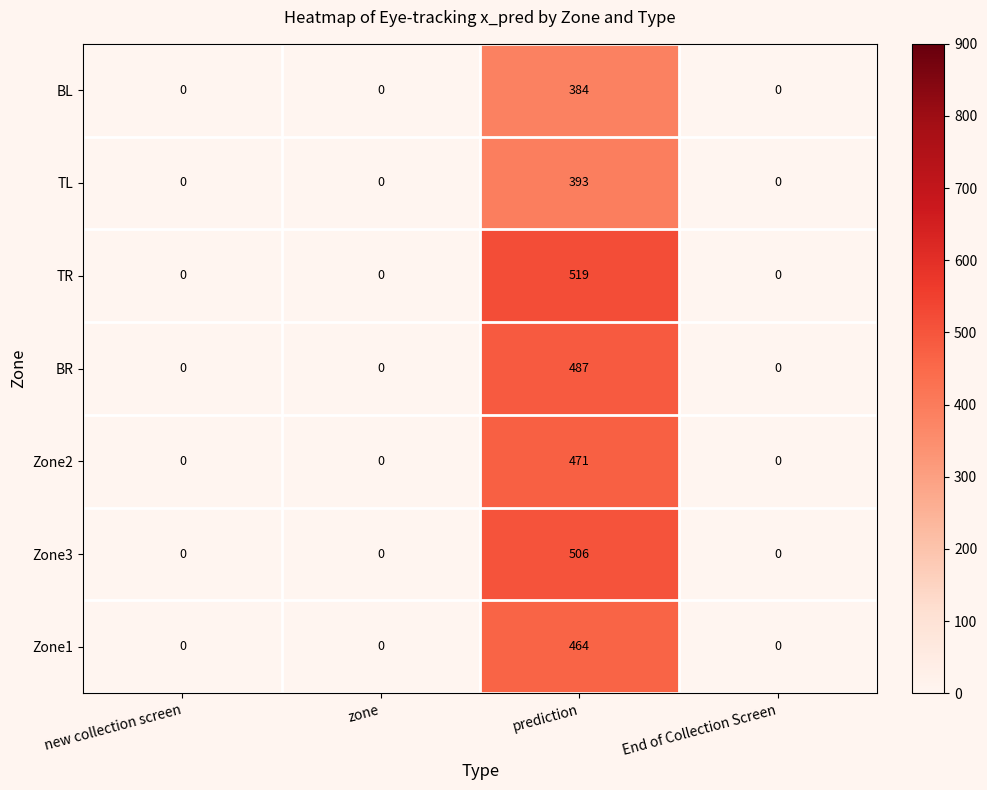

Reading left to right, what are all the values shown in this chart?

BL: 0	0	384	0
TL: 0	0	393	0
TR: 0	0	519	0
BR: 0	0	487	0
Zone2: 0	0	471	0
Zone3: 0	0	506	0
Zone1: 0	0	464	0